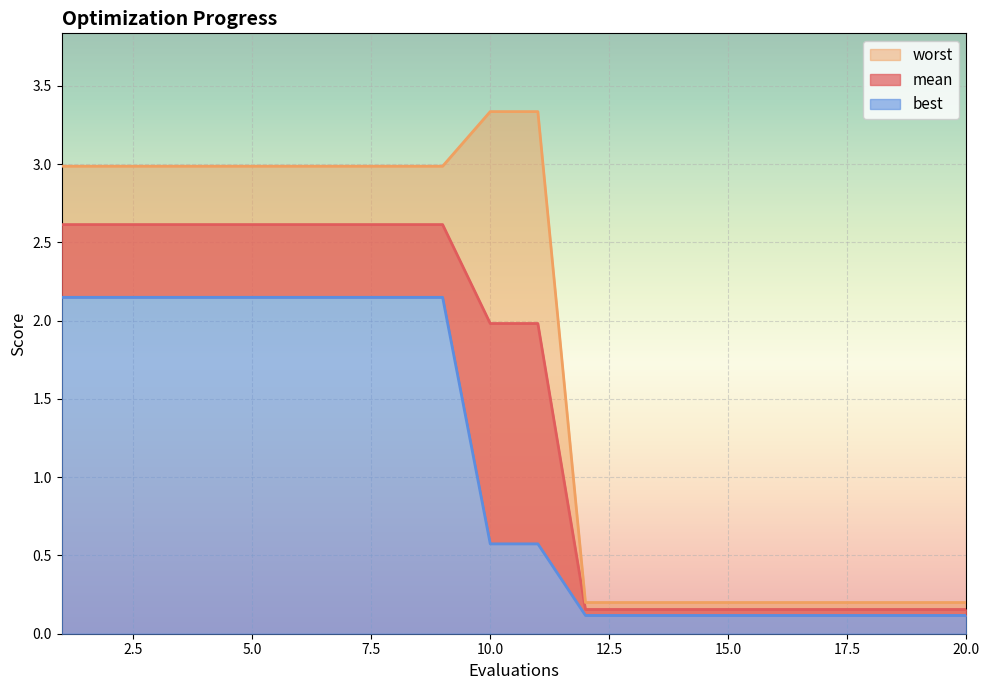

Reading left to right, extract all data points from this chart.

mean: 1=2.6	2=2.6	3=2.6	4=2.6	5=2.6	6=2.6	7=2.6	8=2.6	9=2.6	10=2.0	11=2.0	12=0.2	13=0.2	14=0.2	15=0.2	16=0.2	17=0.2	18=0.2	19=0.2	20=0.2
best: 1=2.1	2=2.1	3=2.1	4=2.1	5=2.1	6=2.1	7=2.1	8=2.1	9=2.1	10=0.6	11=0.6	12=0.1	13=0.1	14=0.1	15=0.1	16=0.1	17=0.1	18=0.1	19=0.1	20=0.1
worst: 1=3.0	2=3.0	3=3.0	4=3.0	5=3.0	6=3.0	7=3.0	8=3.0	9=3.0	10=3.3	11=3.3	12=0.2	13=0.2	14=0.2	15=0.2	16=0.2	17=0.2	18=0.2	19=0.2	20=0.2